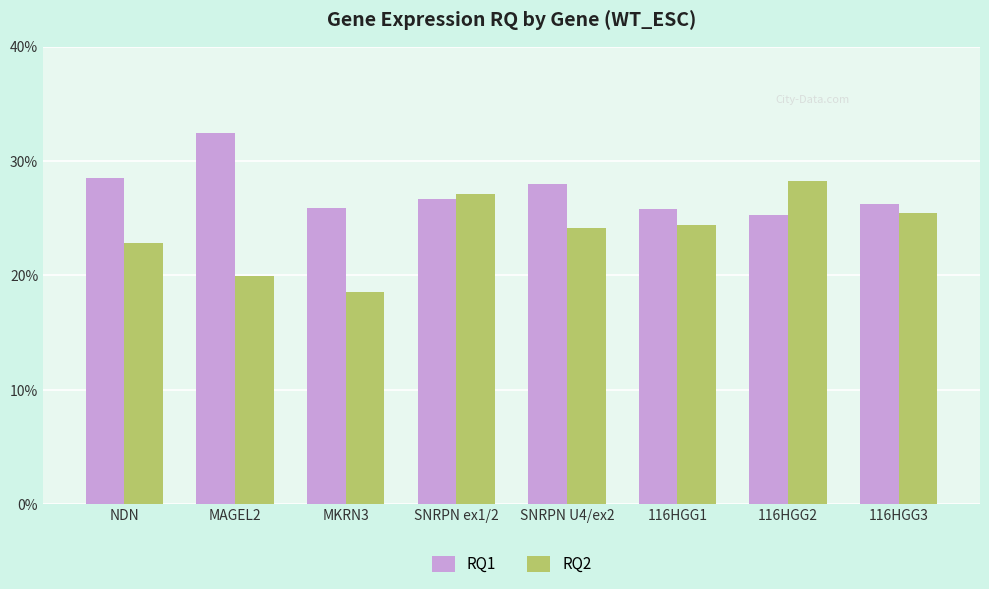

What are all the series names shown in the legend?

RQ1, RQ2